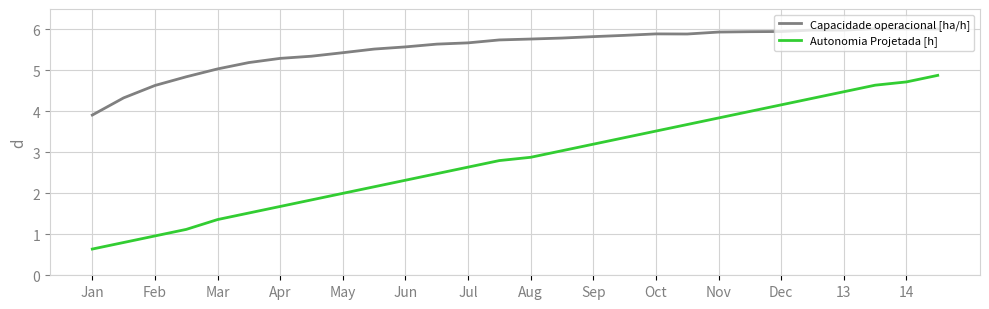

Rank the series by their average value, from lowest to highest.

Autonomia Projetada [h], Capacidade operacional [ha/h]